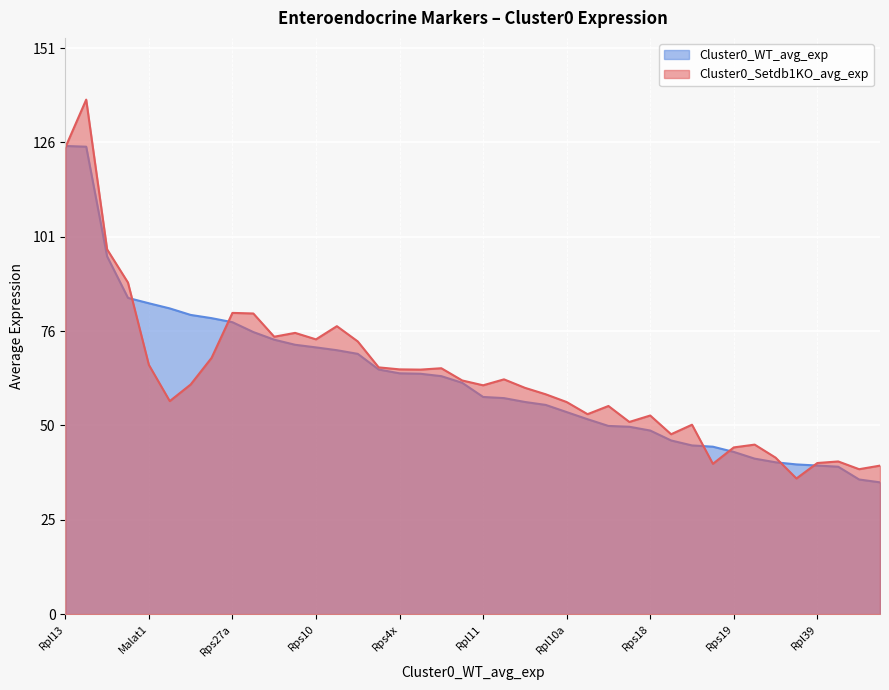

What position from the right is Rps10?

28